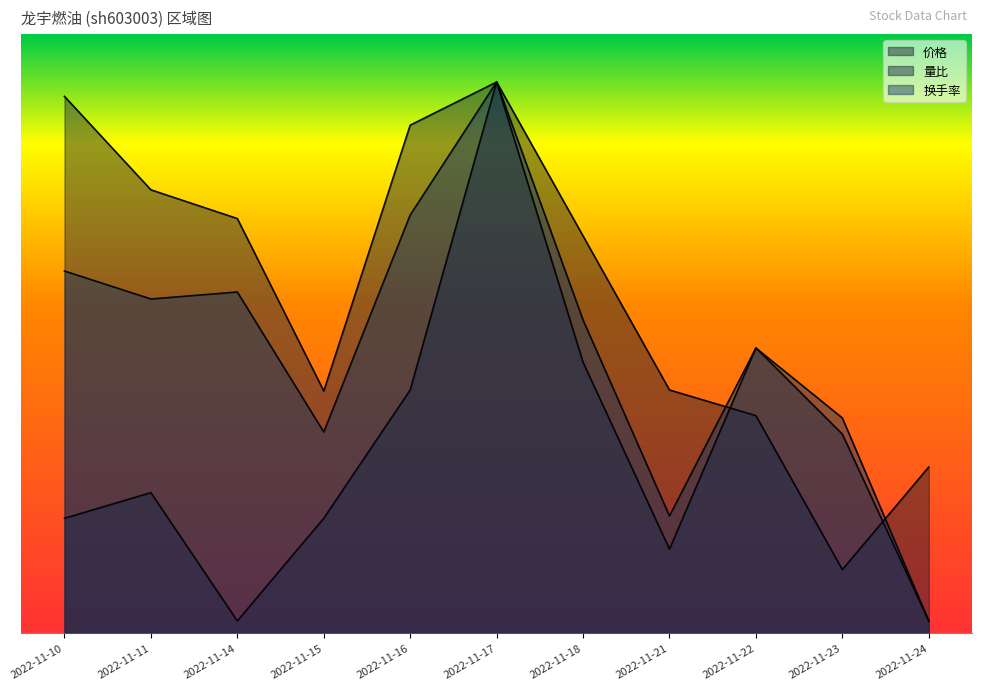

Between which two adjacent categories do 换手率 and 量比 first intersect?

2022-11-16 and 2022-11-17